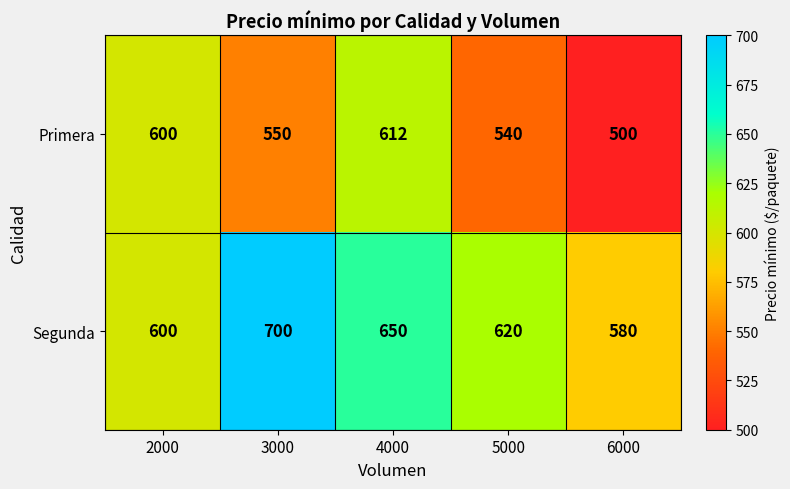

At which label is Segunda closest to 640?

4000